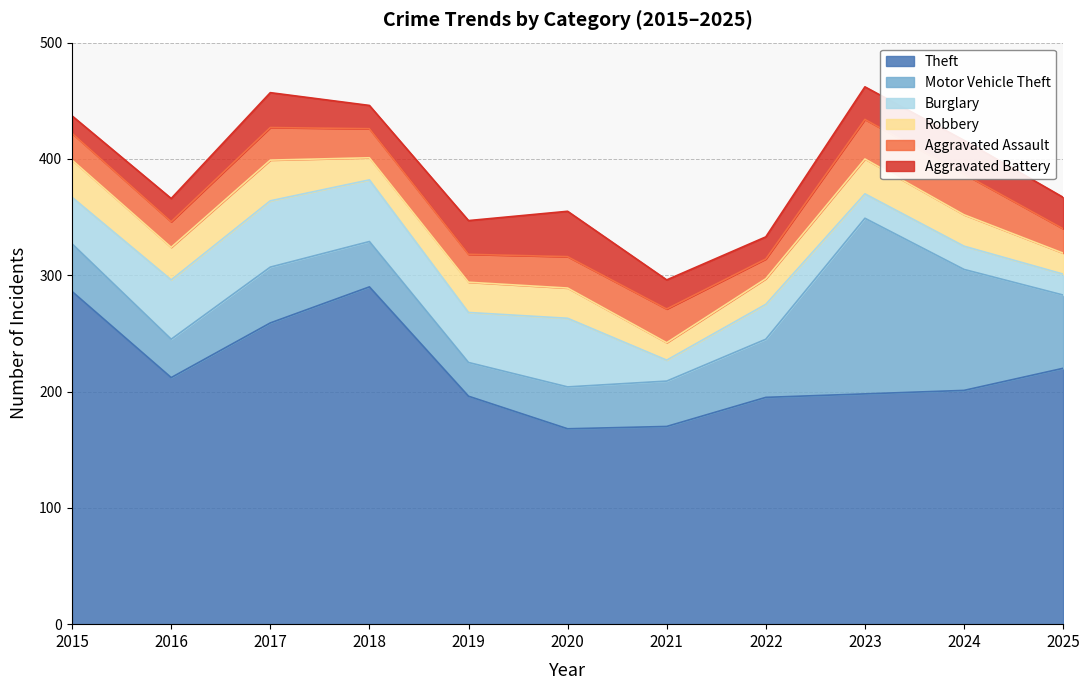

What is the difference between the maximum and minimum values in the Aggravated Battery series?

24